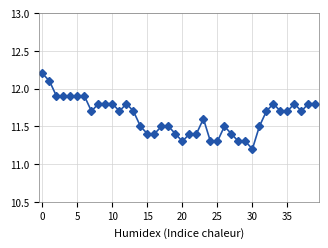

What is the difference between the maximum and second lowest values?

0.9